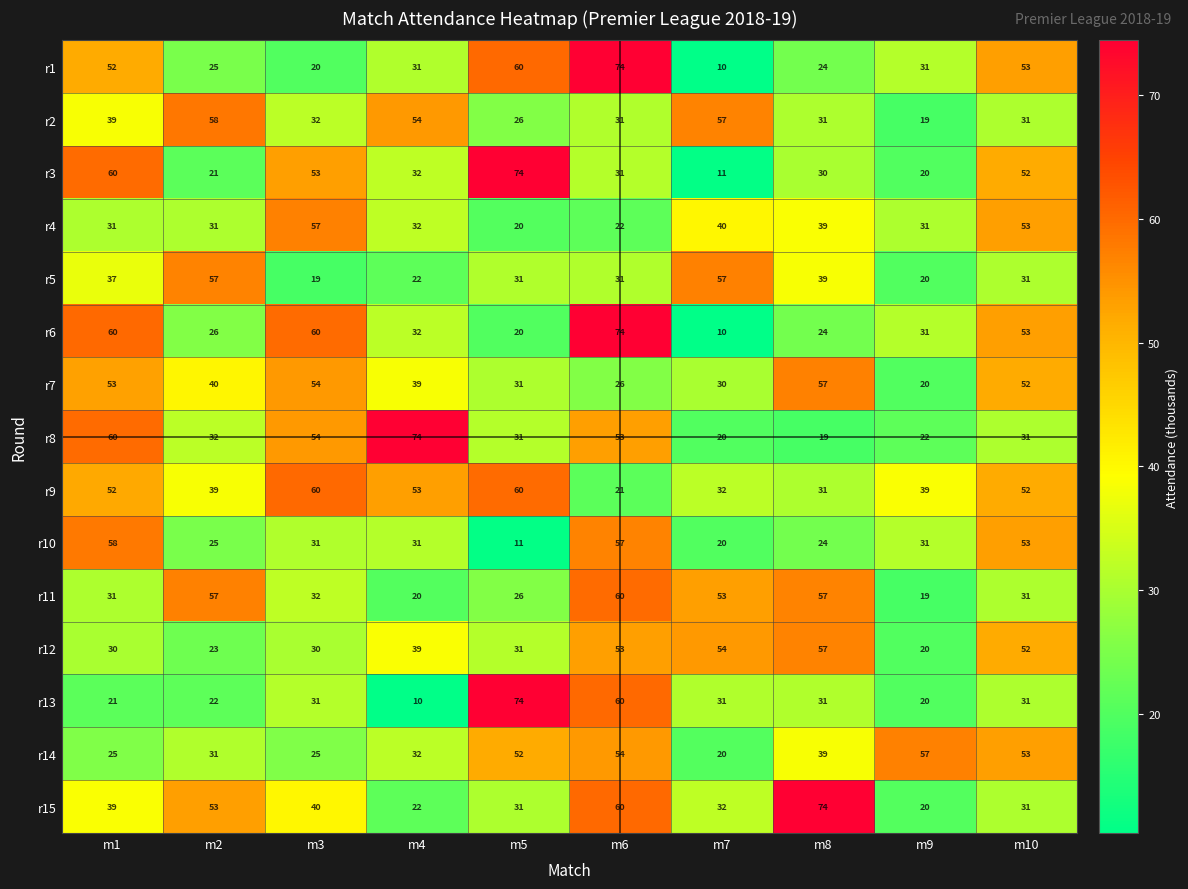

At which category is the sum across all series the highest?

m6